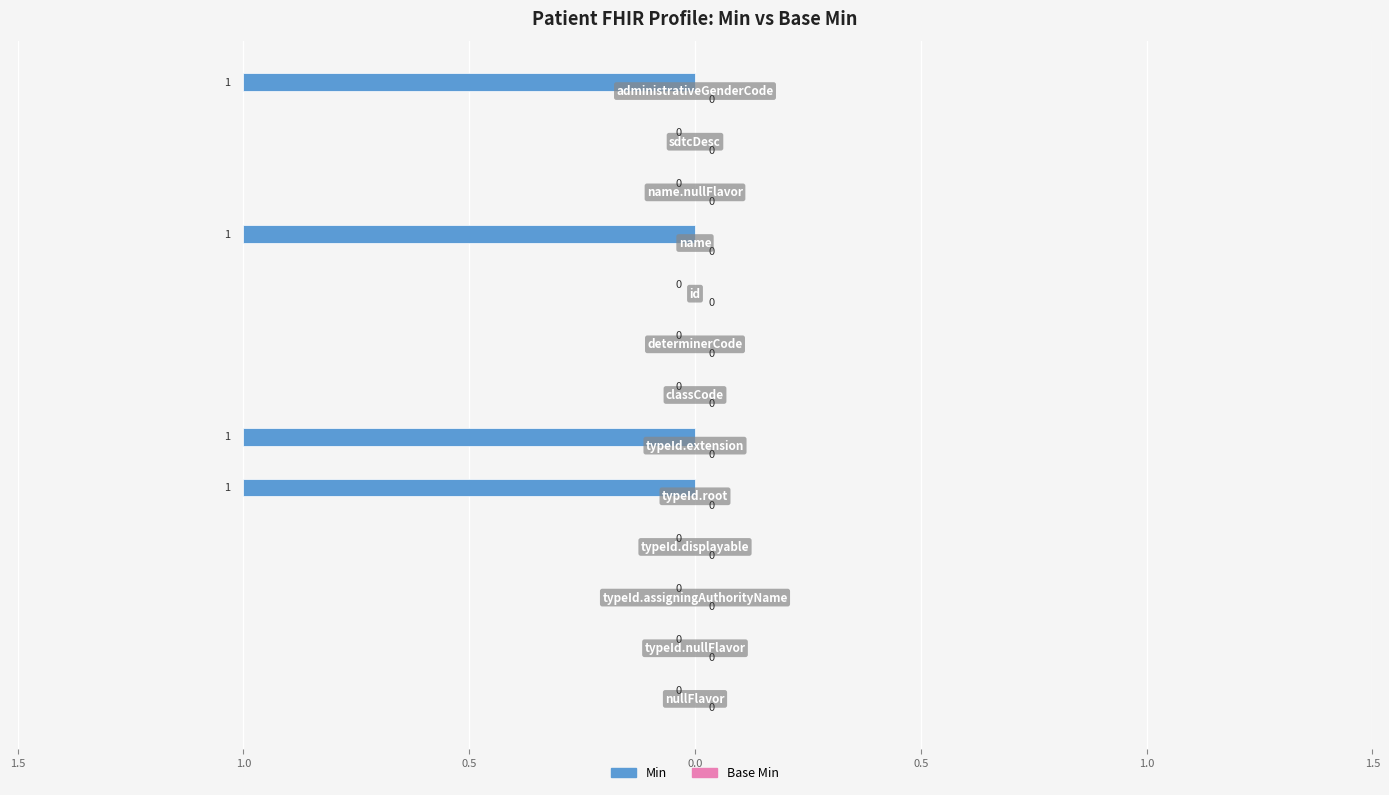

Are the bars horizontal?

Yes